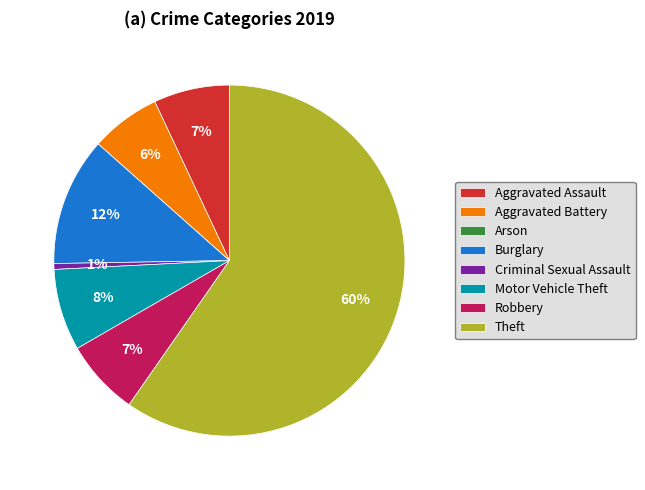

To the nearest percent, what portion does Criminal Sexual Assault represent?

1%